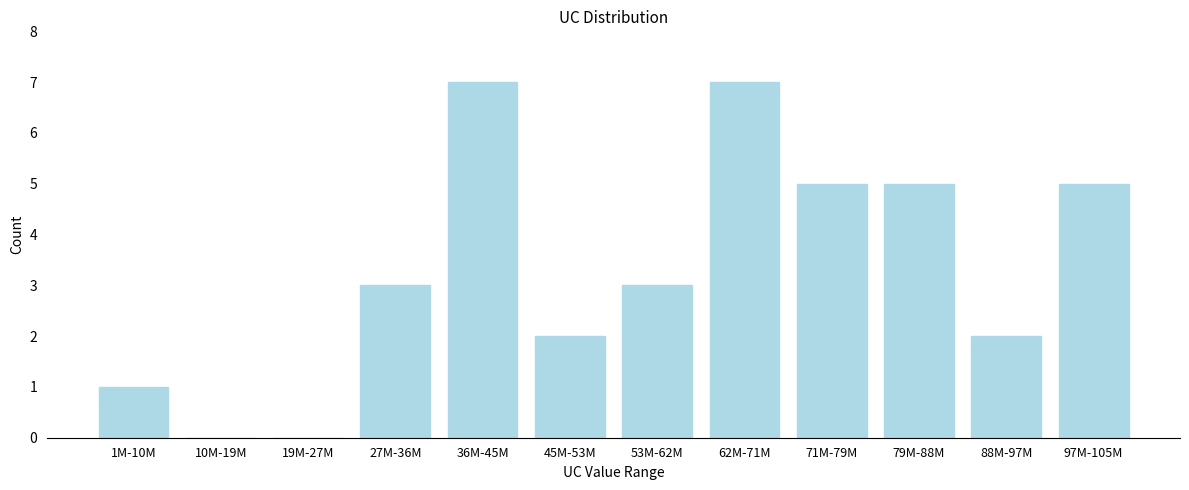

Reading left to right, transcribe all the data shown in this chart.

1M-10M=1	10M-19M=0	19M-27M=0	27M-36M=3	36M-45M=7	45M-53M=2	53M-62M=3	62M-71M=7	71M-79M=5	79M-88M=5	88M-97M=2	97M-105M=5